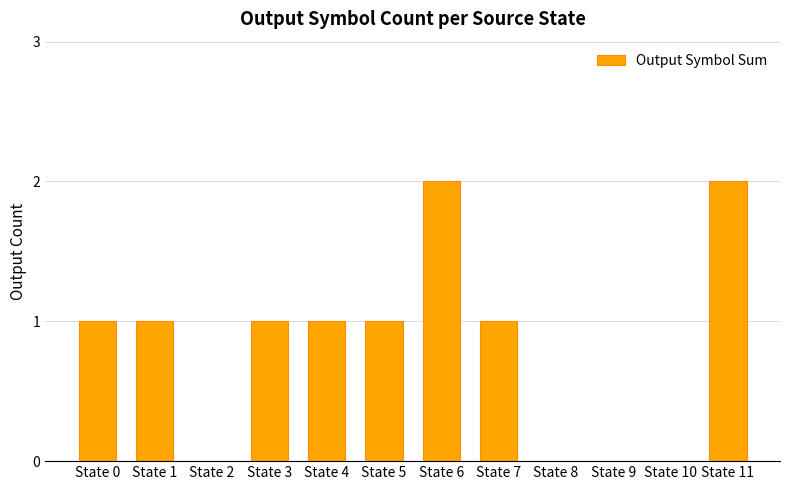

What is the average value?

1